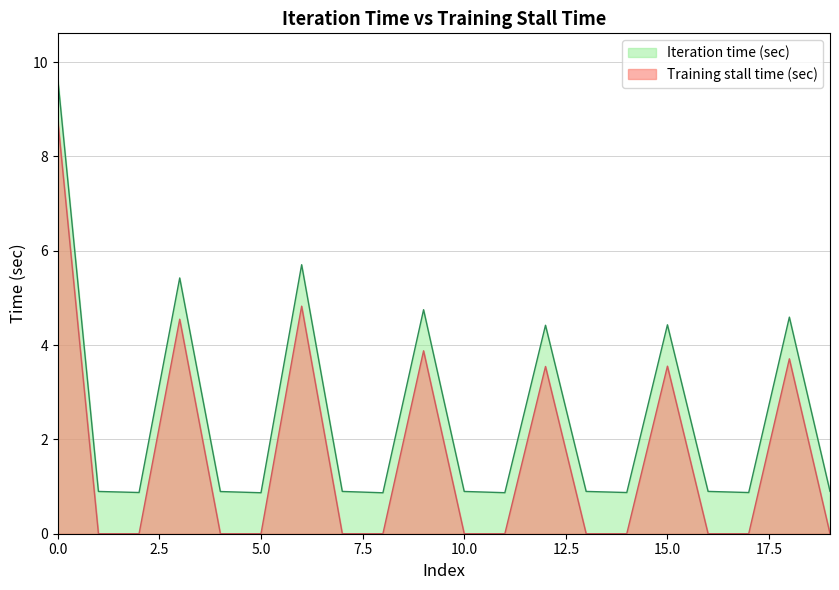

What is the total value across all series at 13?

0.9